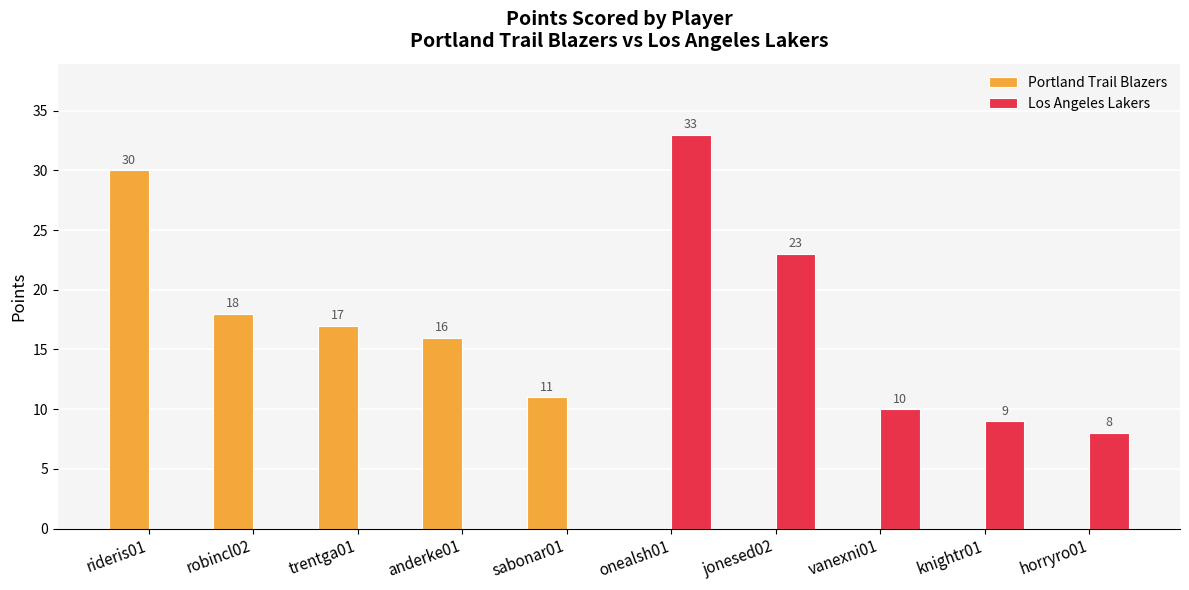

The Portland Trail Blazers series shows -18 at vanexni01. True or false?

False